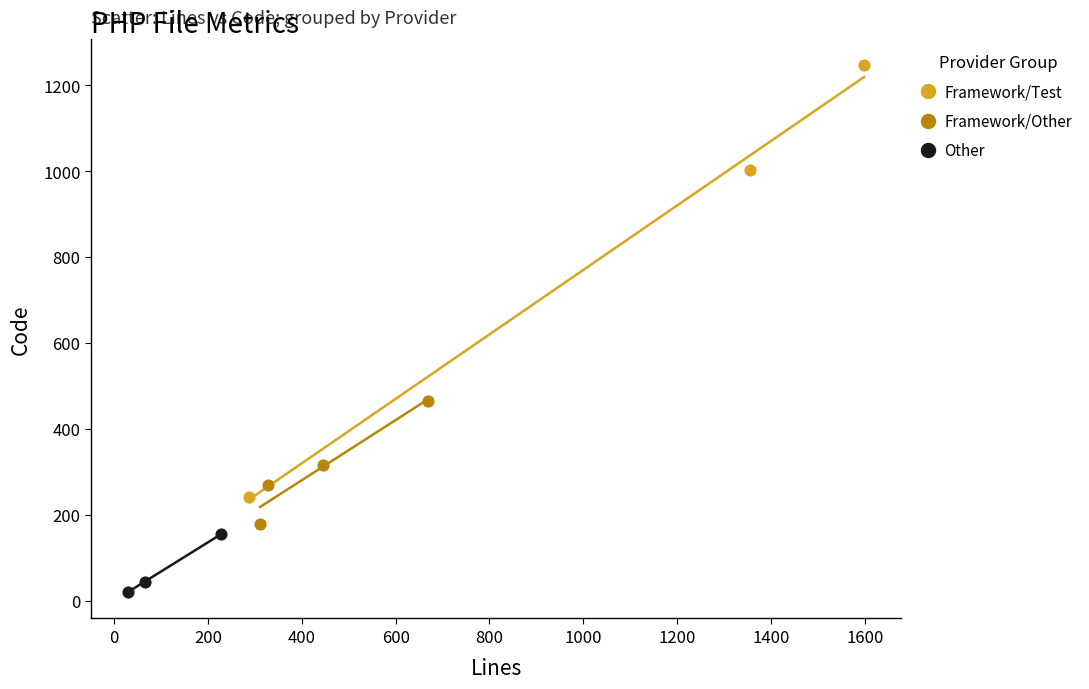

What are all the series names shown in the legend?

Framework/Test, Framework/Other, Other